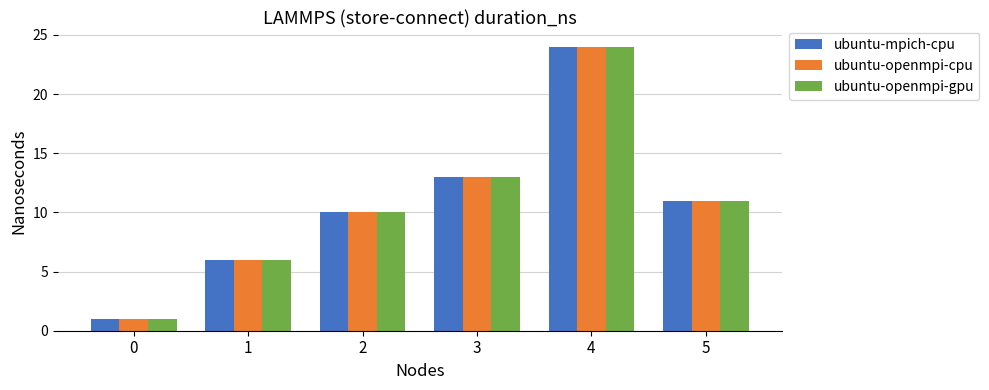

Does the chart contain any negative values?

No